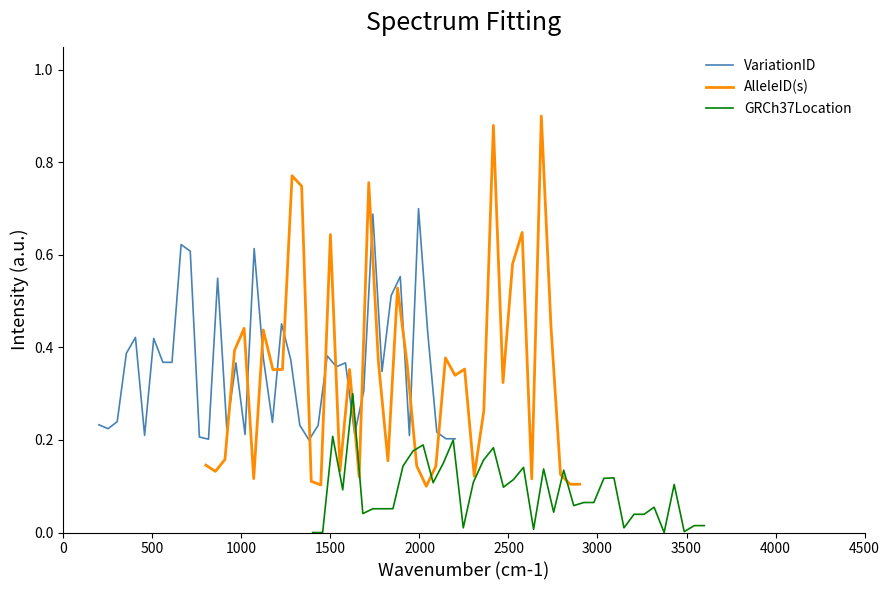

What is the value of the GRCh37Location point at the 26th from the left?

0.1